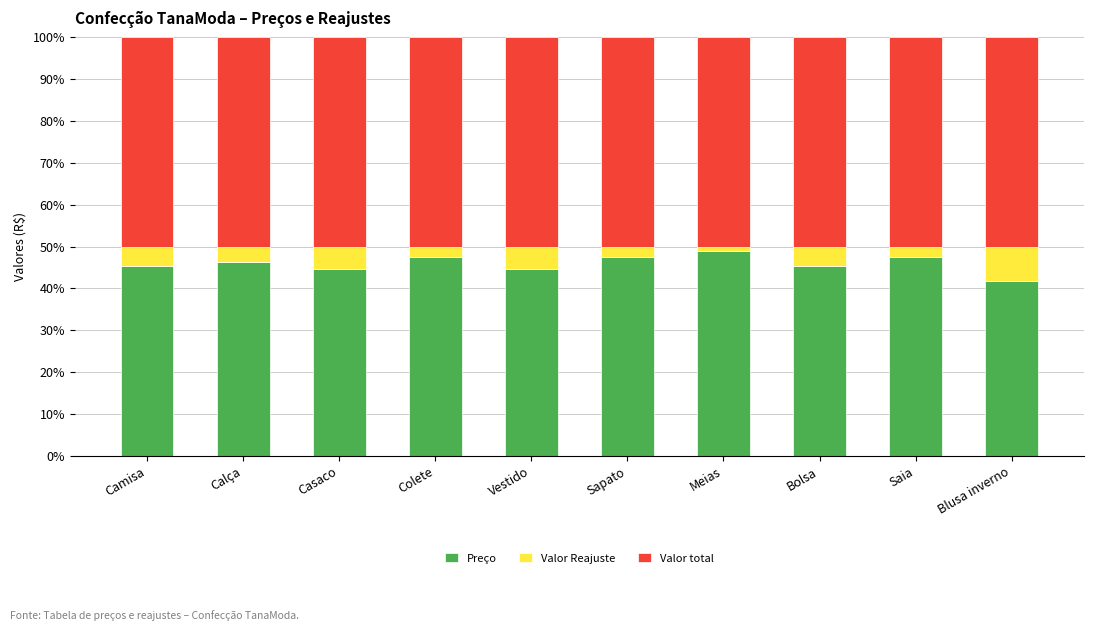

Reading left to right, transcribe the values for Preço.

45.5	46.3	44.6	47.6	44.6	47.6	49.0	45.5	47.6	41.7